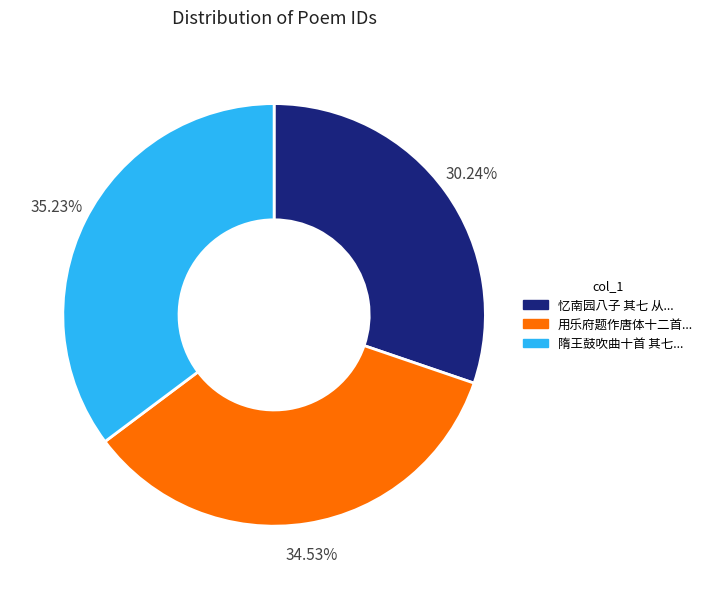

Does any single category account for the majority?

No